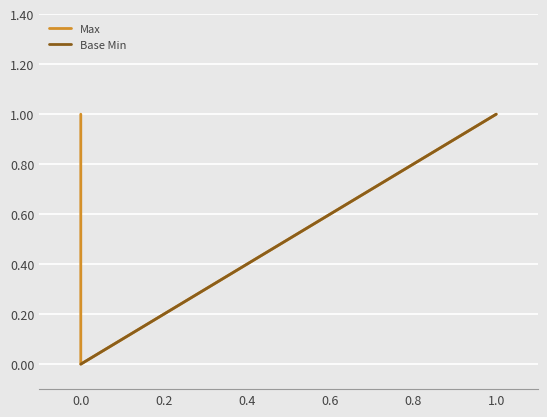

True or false: Base Min has a value of 0 at 1.0.

False